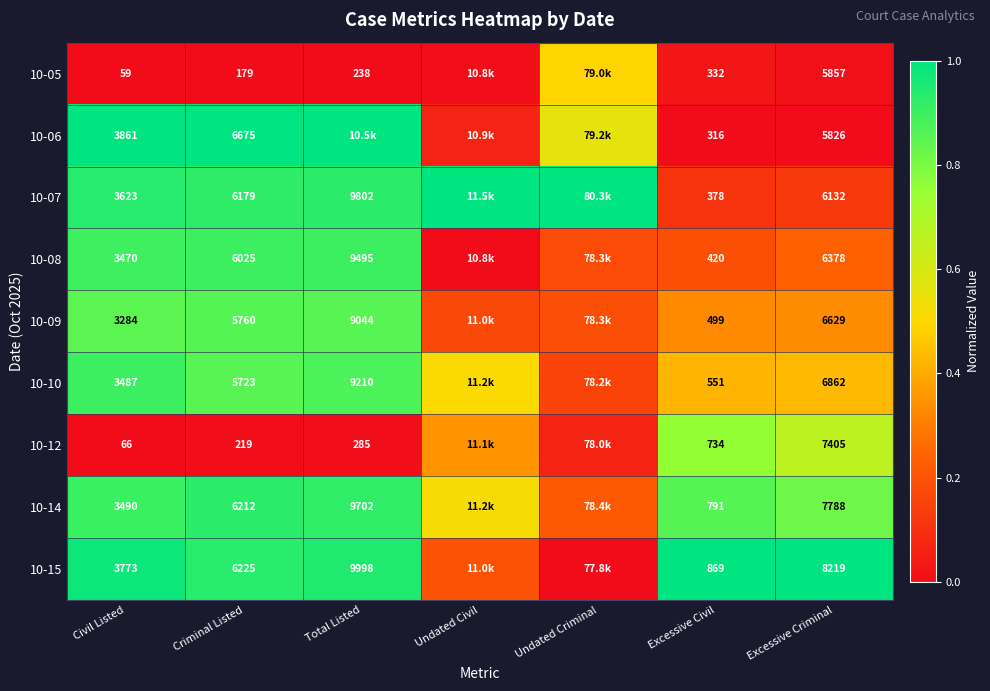

Which series has the largest total across all categories?

10-14